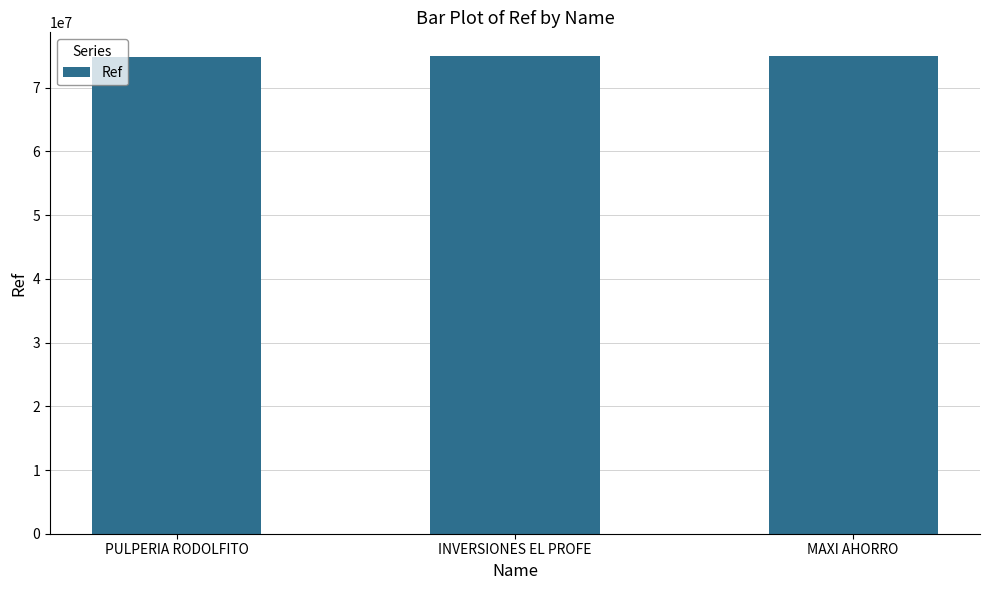

What is the minimum value shown in the chart?

74805477